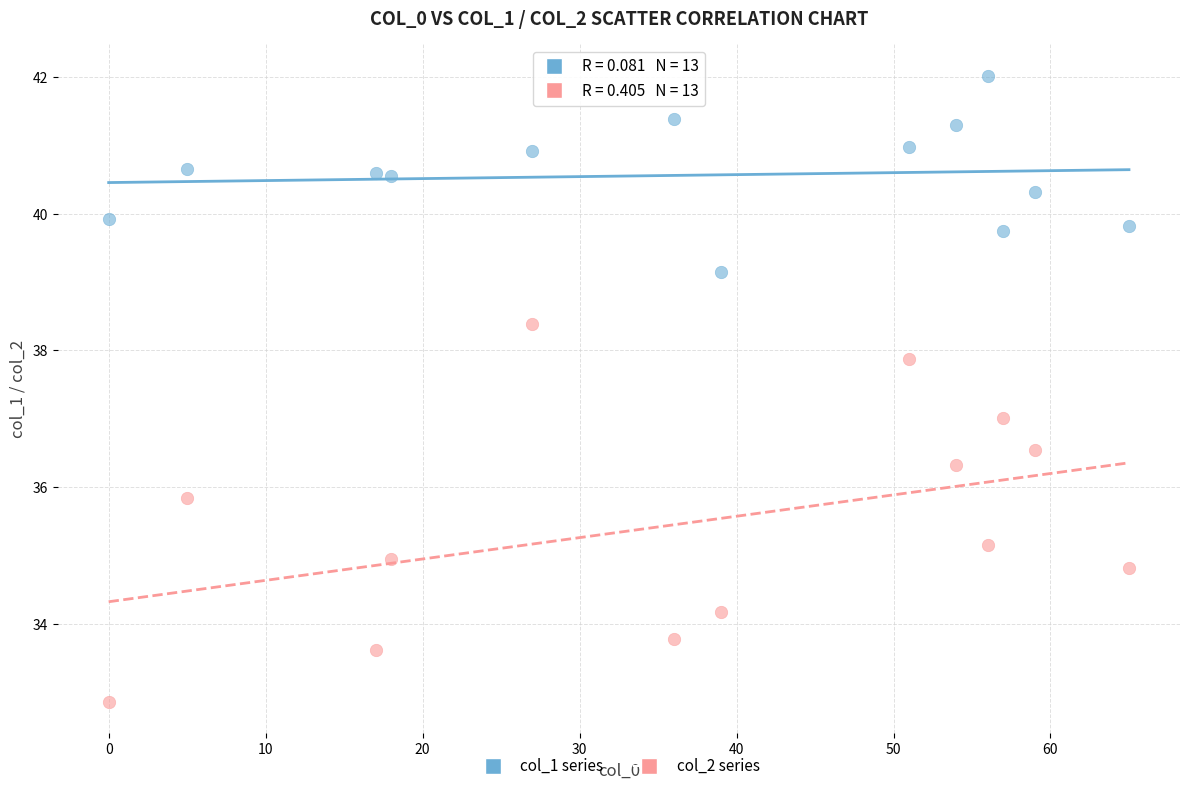

Which series has the largest Y range (max minus min)?

col_2 series